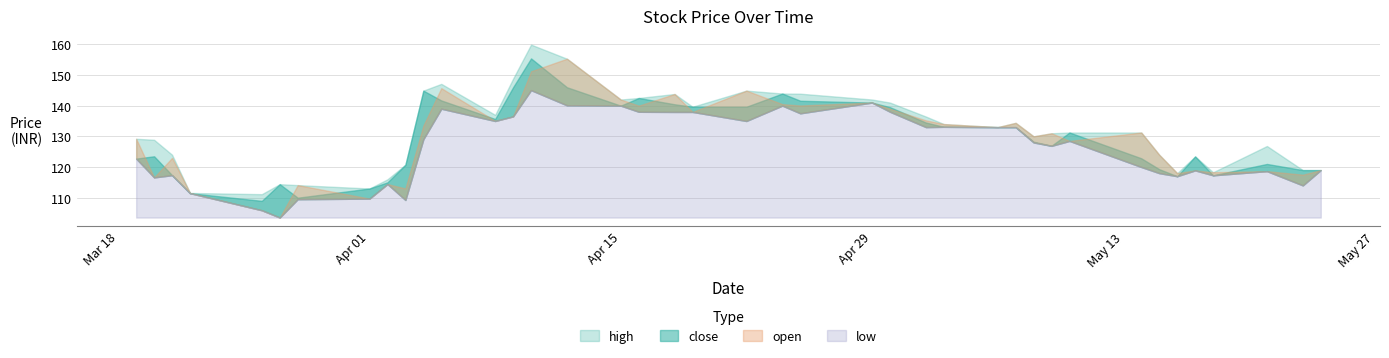

What is the average value of the open series?

129.0